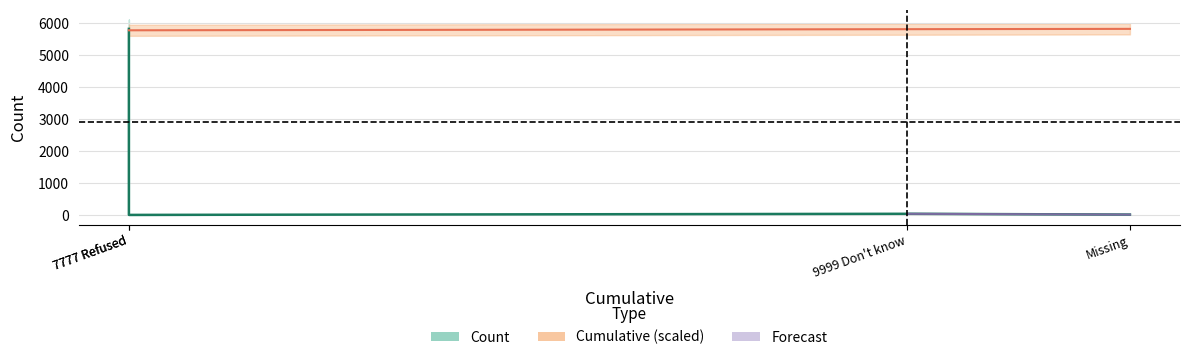

What is the maximum value shown in the chart?

5811